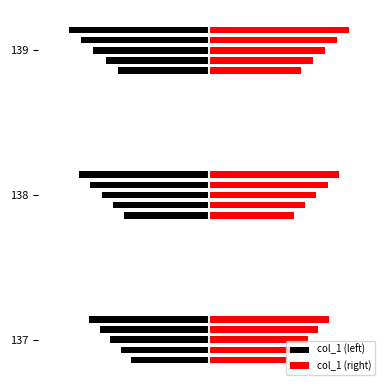

Rank the categories by value from lowest to highest.

137, 138, 139